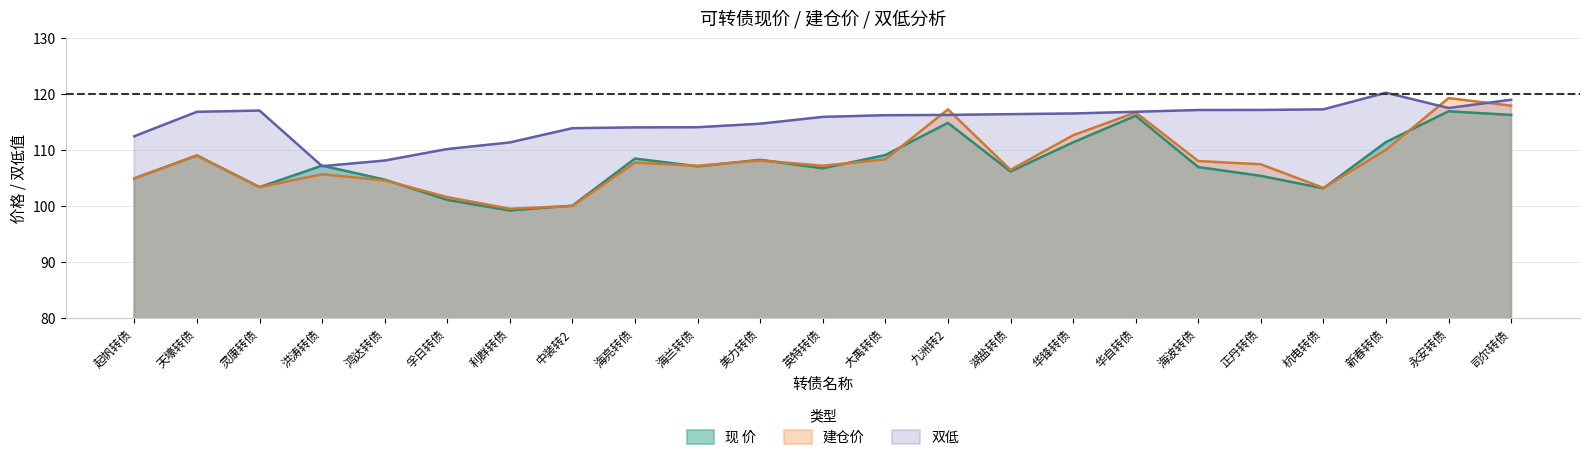

The value of 建仓价 at 华自转债 is 116.7. True or false?

True